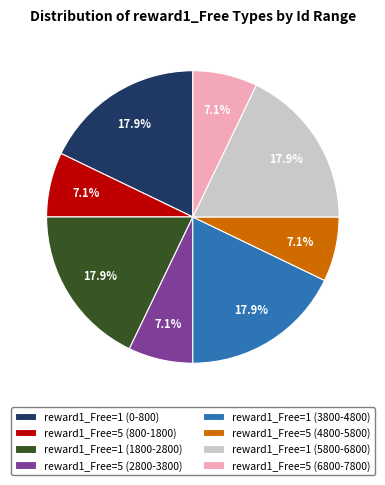

Does reward1_Free=5 (800-1800) account for over 50% of the chart?

No